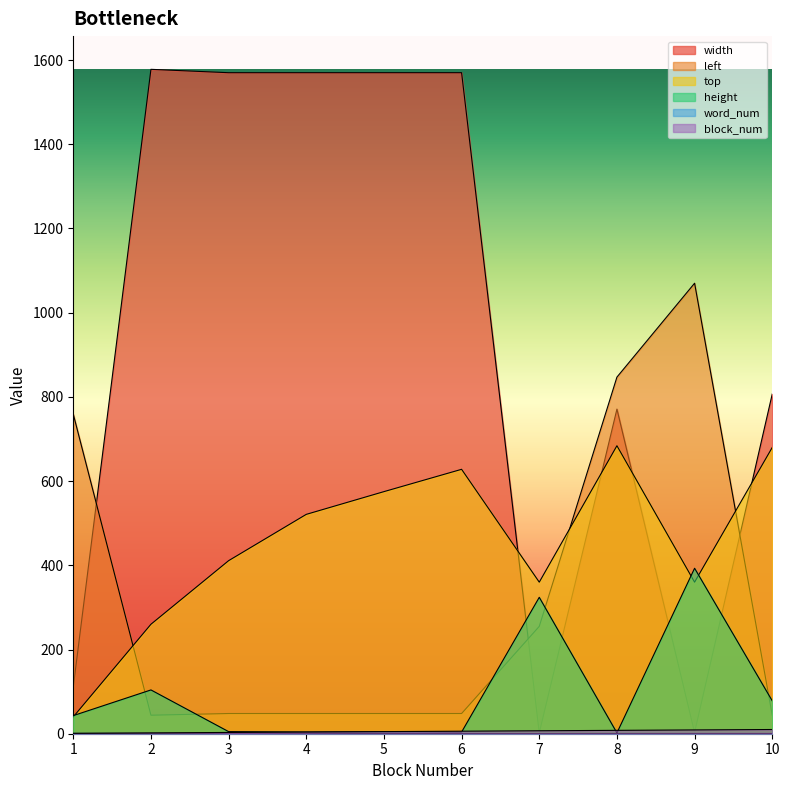

Between 8 and 10, which series saw the biggest shift?

left